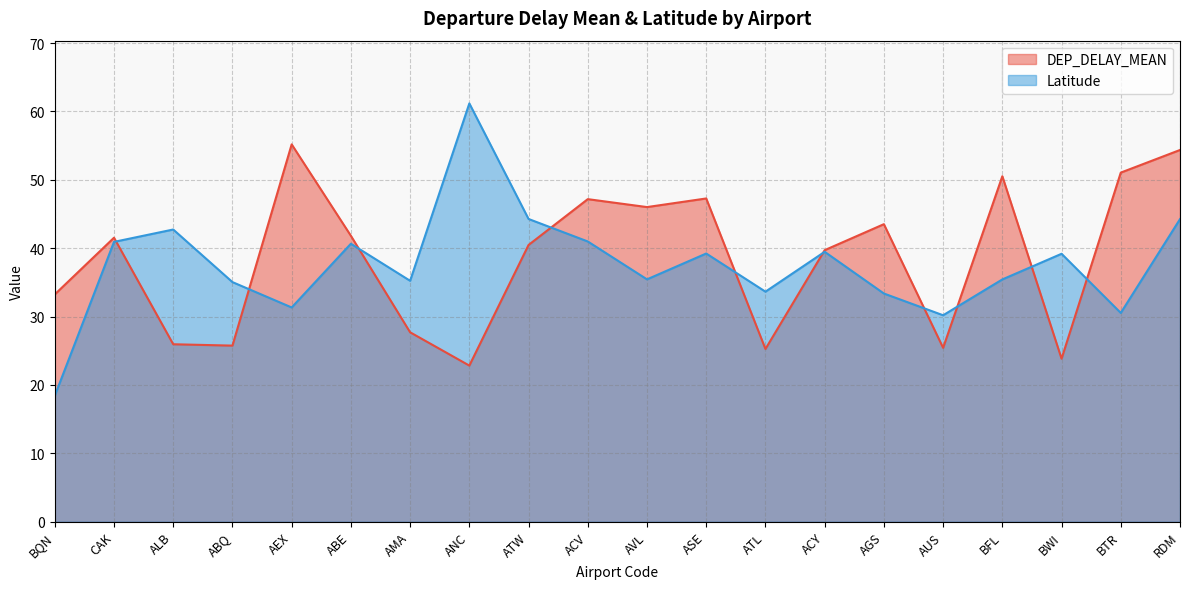

Which label corresponds to the smallest value in the chart?

BQN